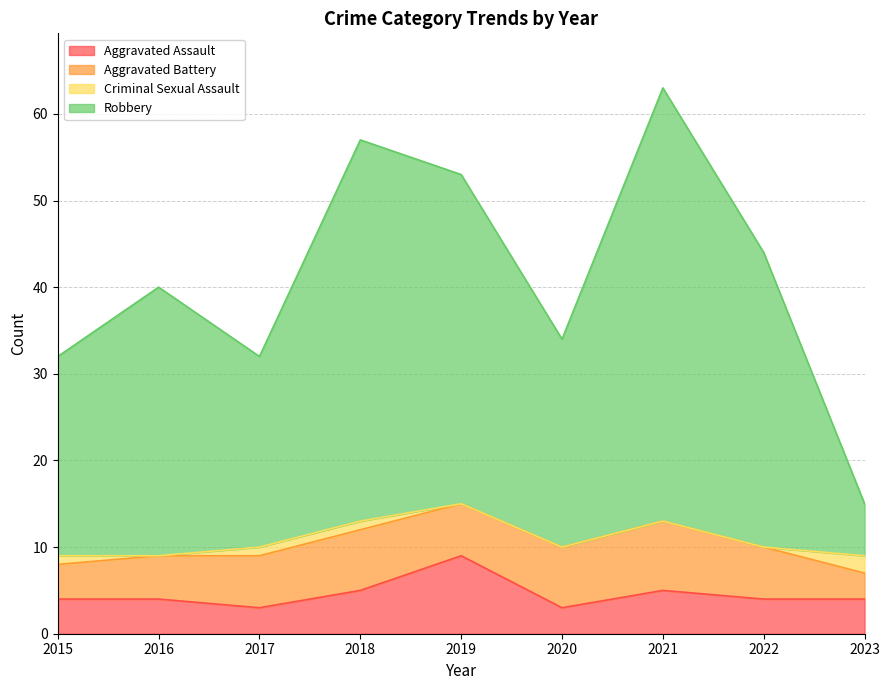

What is the maximum value for Aggravated Assault?

9